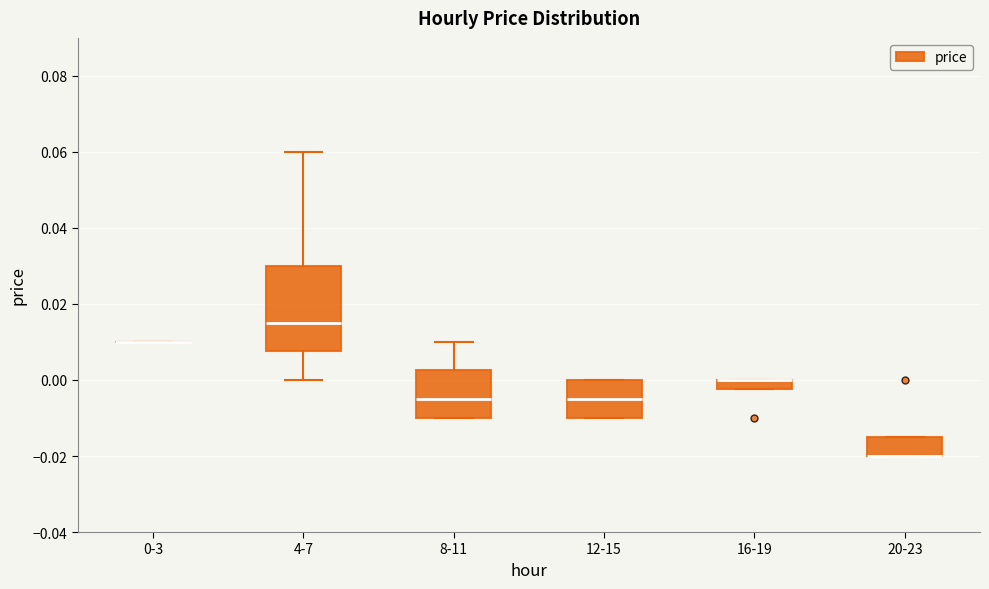

Where is the upper edge of the box for 16-19 on the y-axis? The values are not printed on the chart, so give them approximately, as read against the axis.

0.000